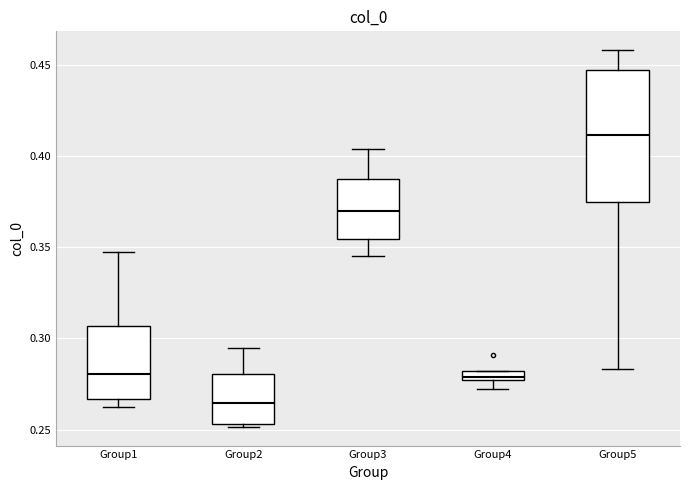

Comparing the boxes themselves (not the whiskers), which one is the tallest?

Group5